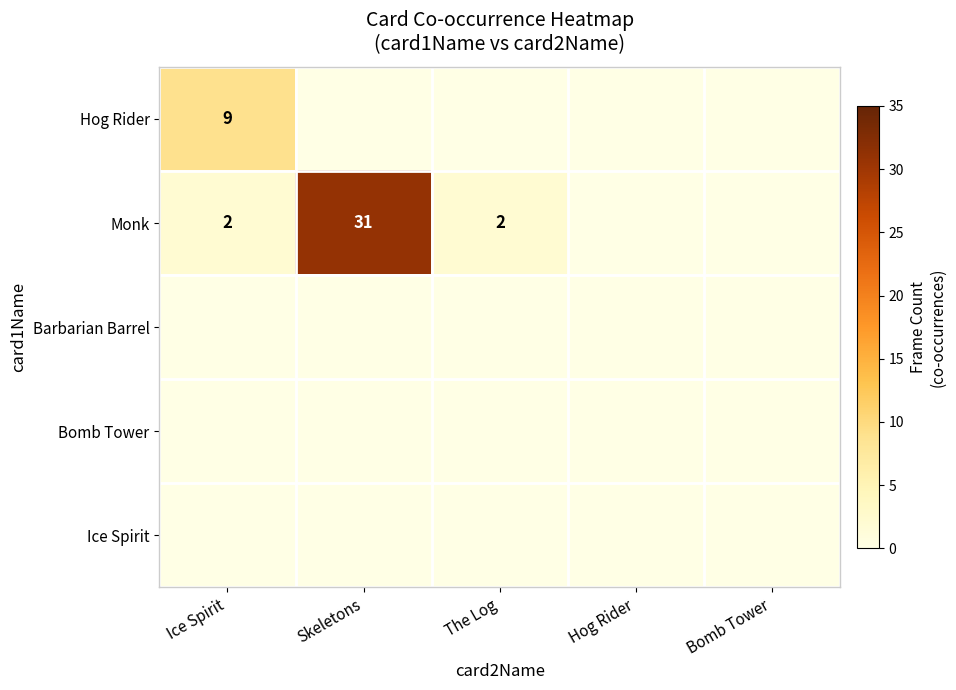

Is it true that Hog Rider equals 4 at Ice Spirit?

False